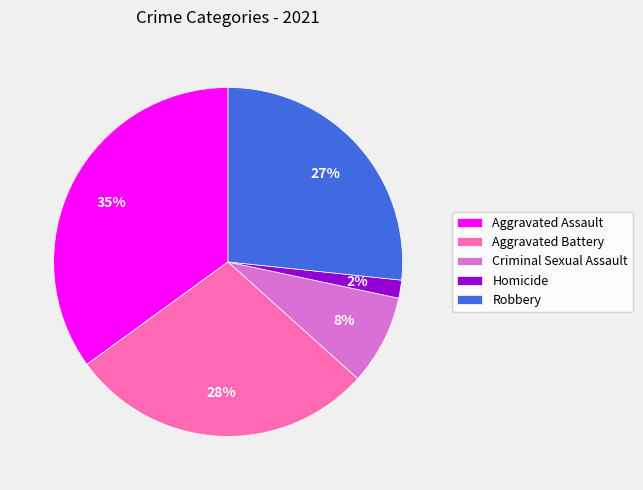

Combined, do Homicide and Aggravated Assault account for over 50%?

No